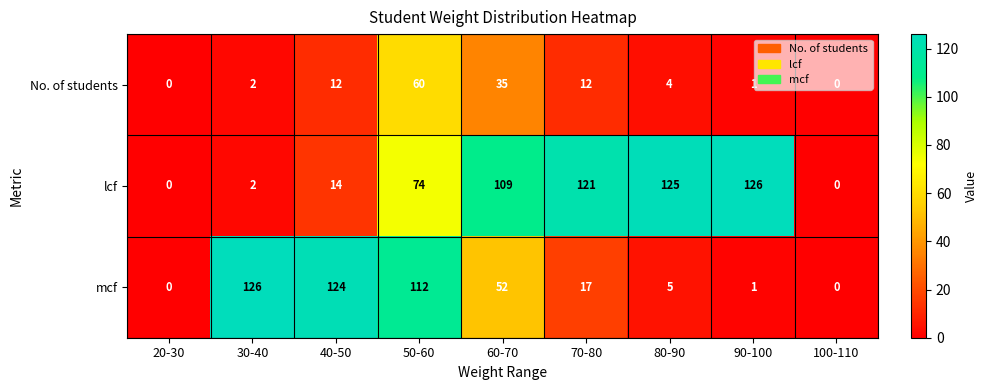

The value of mcf at 60-70 is 23. True or false?

False